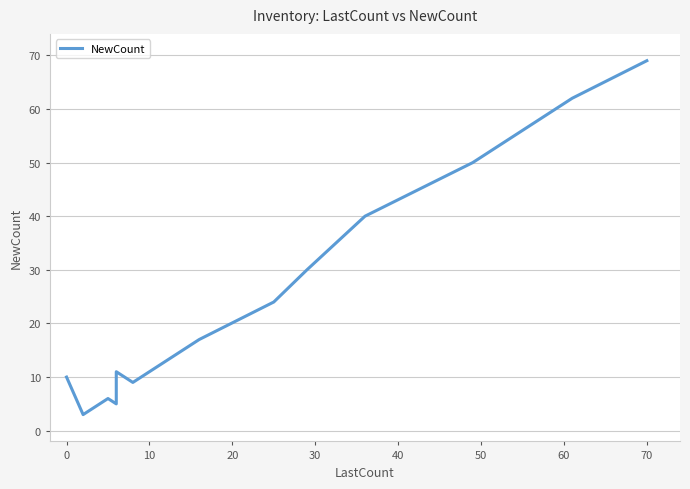

How many values exceed 11?

8